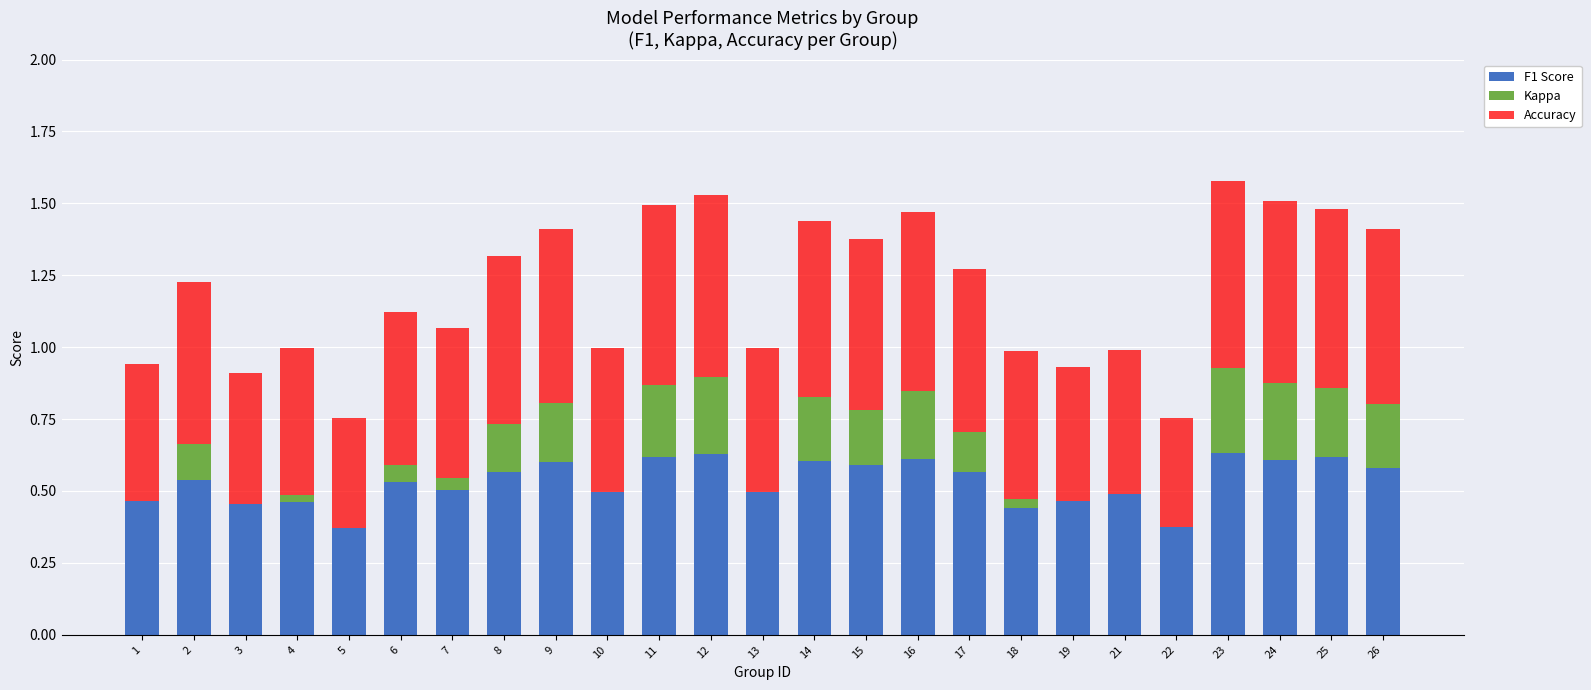

What is the total value across all series at 8?

1.3